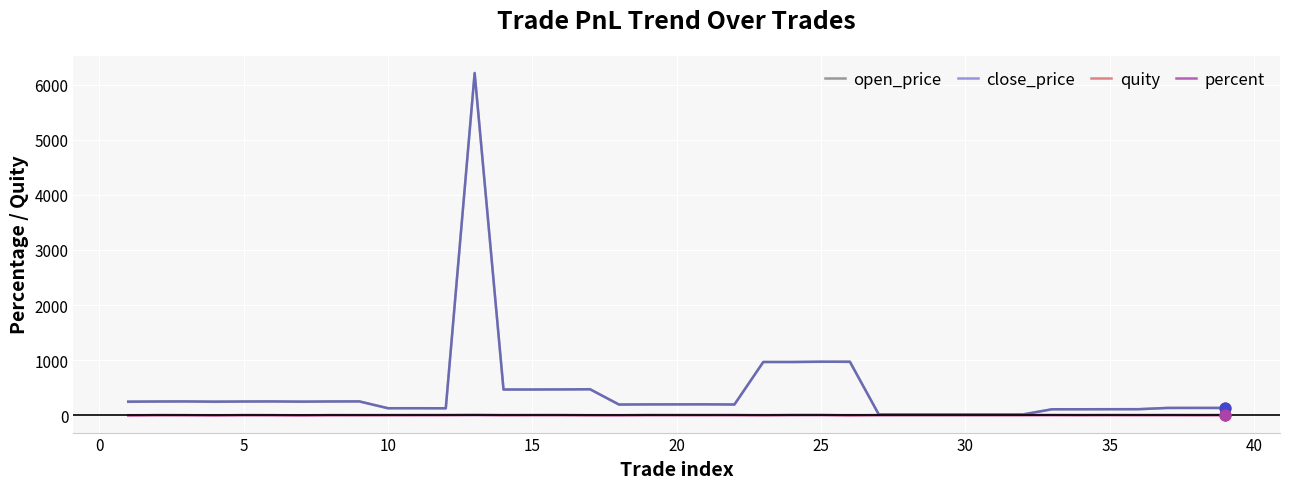

Which series has the widest spread of values?

close_price